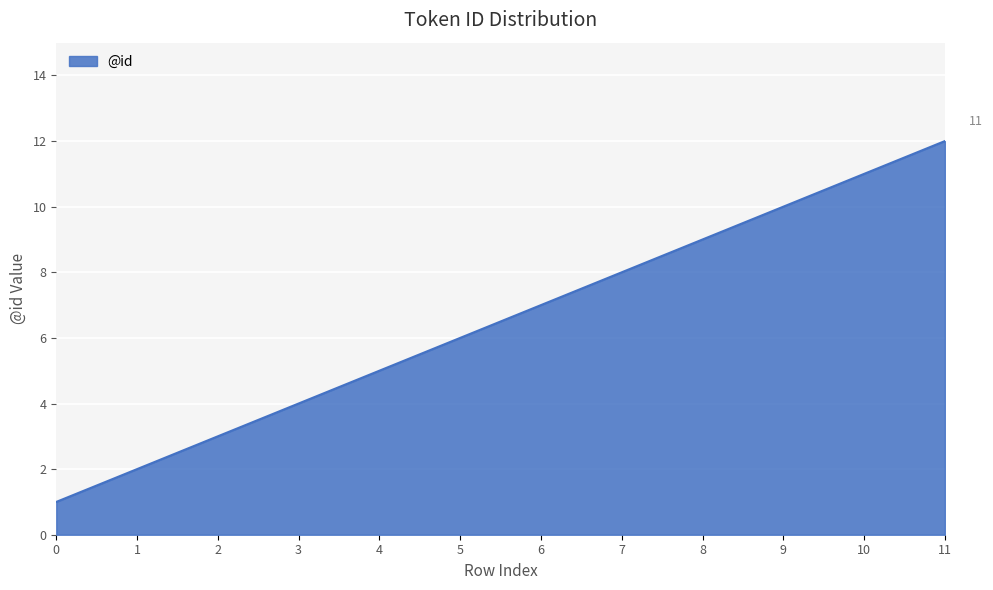

Rank the categories by value from lowest to highest.

0, 1, 2, 3, 4, 5, 6, 7, 8, 9, 10, 11